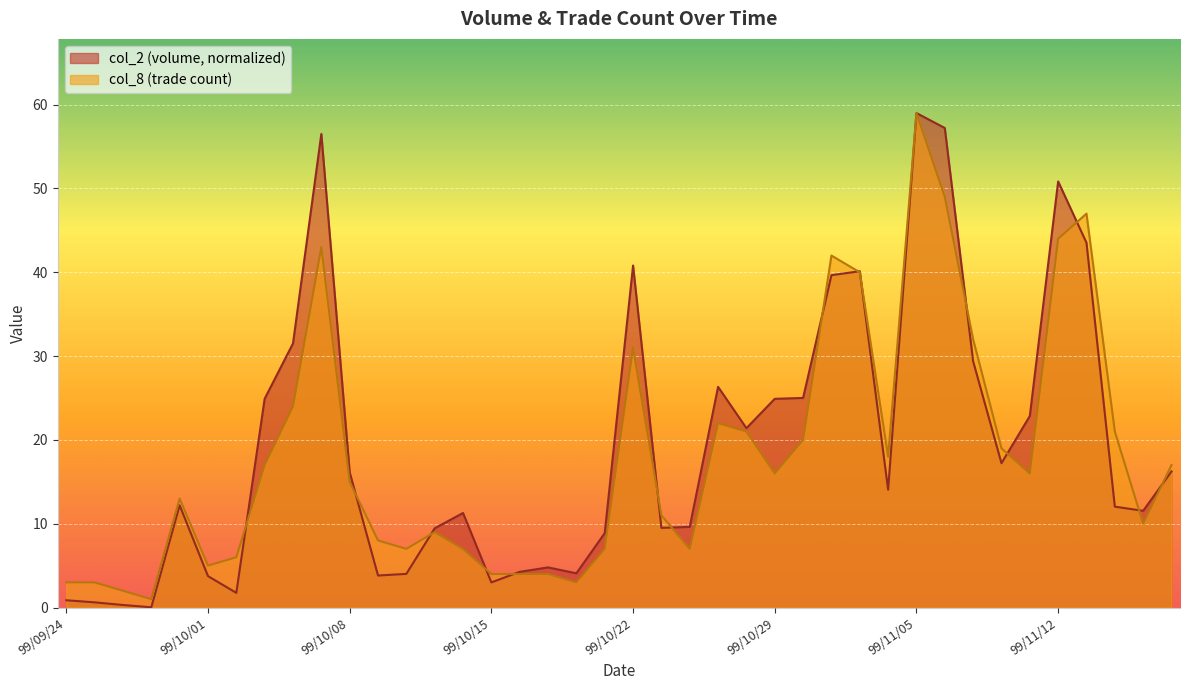

Rank the series at 99/10/07 from highest to lowest value.

col_2, col_8